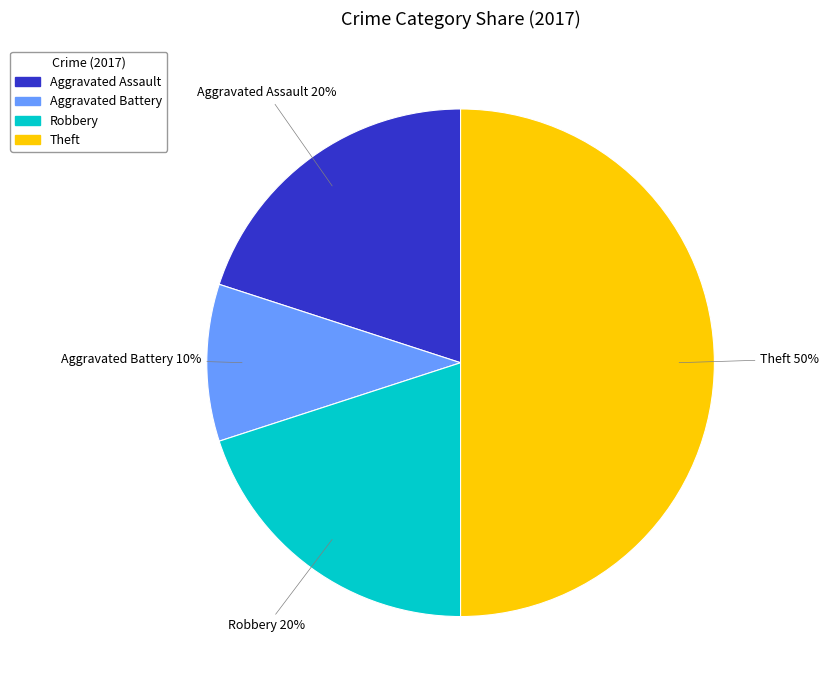

To the nearest percent, what is the combined percentage of Aggravated Battery and Theft?

60%